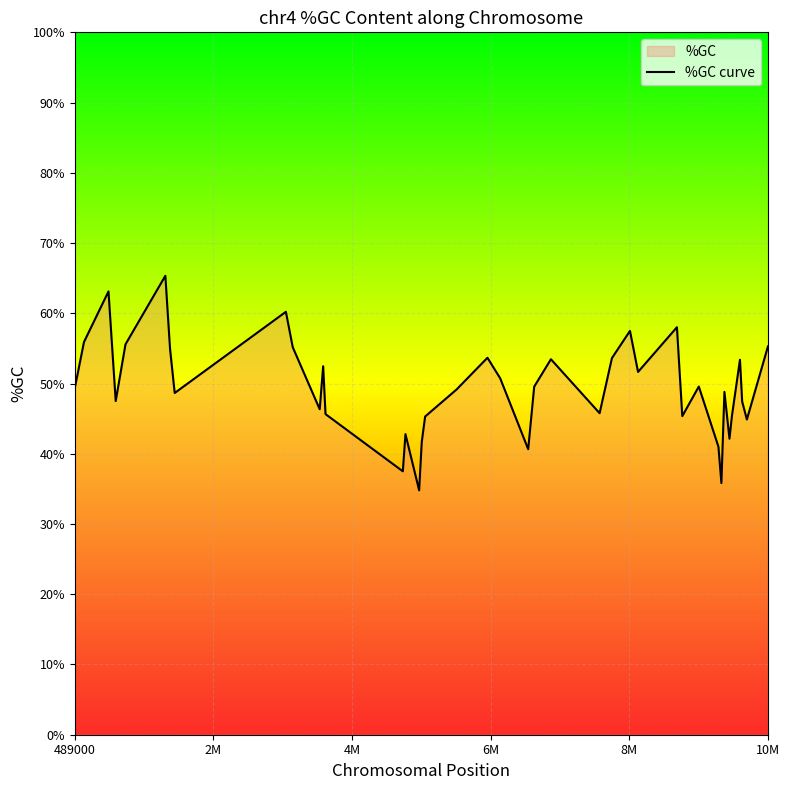

Reading right to left, transcribe all the data shown in this chart.

55.3	44.9	47.4	53.4	45.4	42.1	48.8	35.8	41.0	49.6	45.4	58.0	51.7	57.5	53.6	45.8	53.5	49.6	40.7	50.7	53.7	49.2	45.3	41.7	34.8	42.8	37.5	45.6	52.5	46.3	55.2	60.2	48.7	54.9	65.3	55.6	47.5	63.1	55.9	49.3